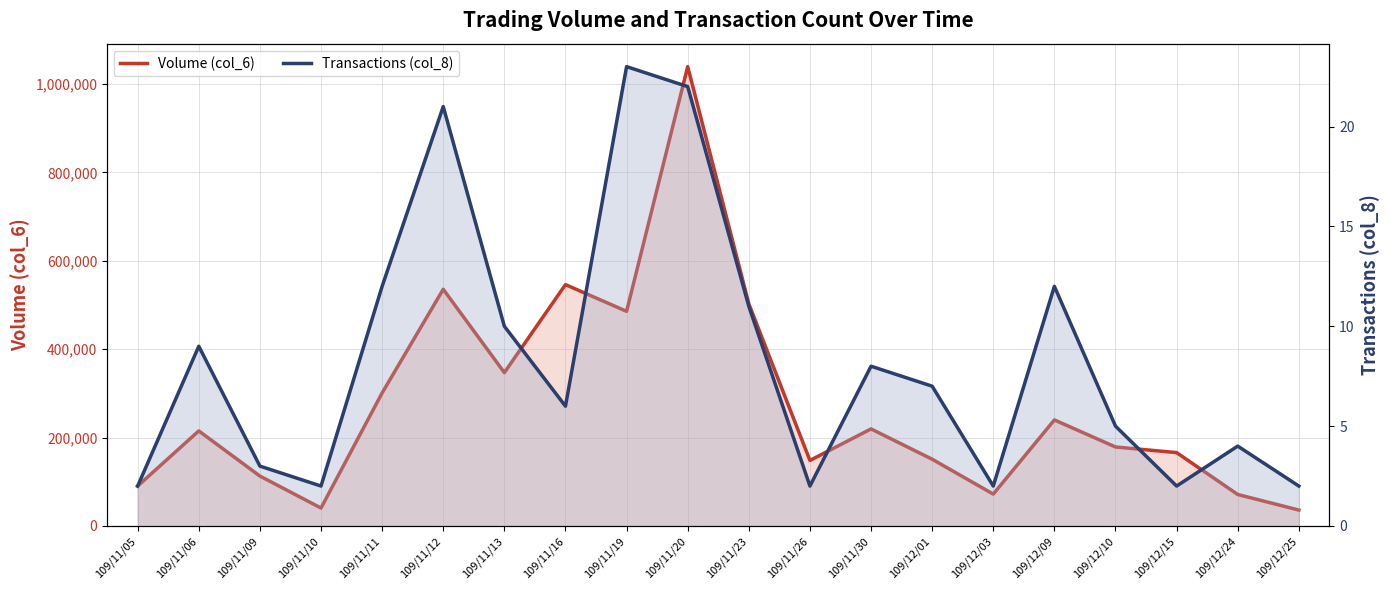

True or false: Volume (col_6) has more than 2 interior local peaks.

True